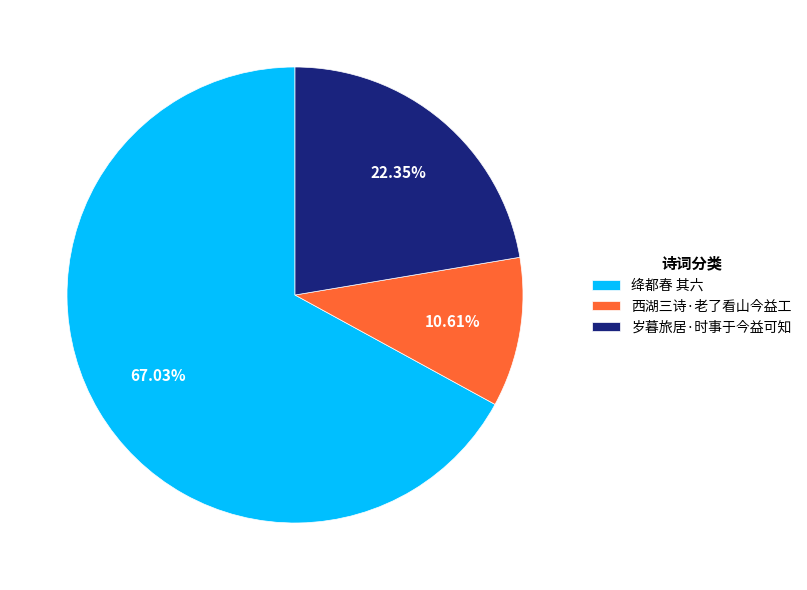

Rank the categories by value from lowest to highest.

西湖三诗·老了看山今益工, 岁暮旅居·时事于今益可知, 绛都春 其六